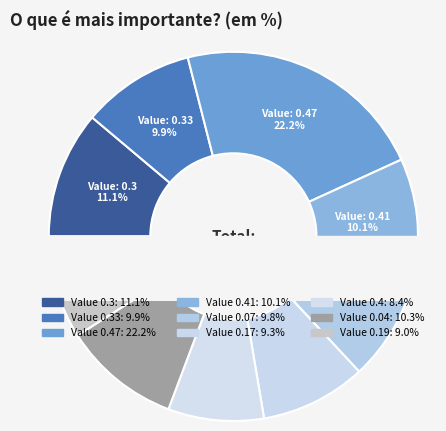

How many segments does this pie chart have?

9